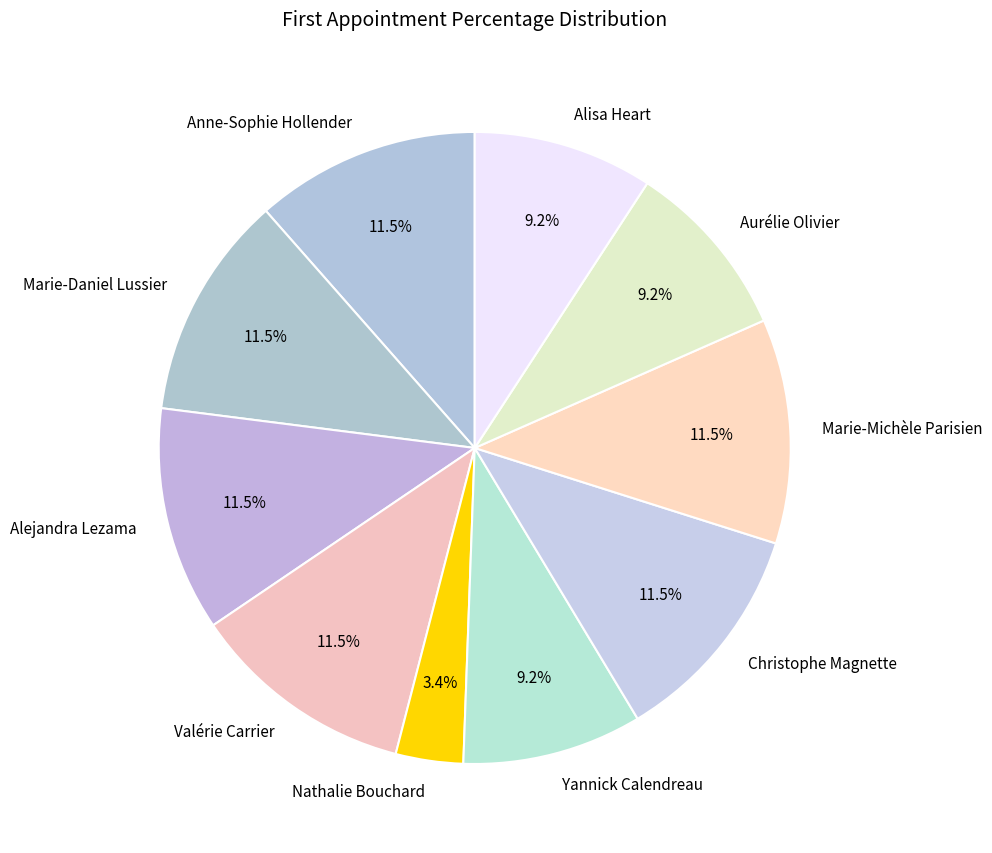

How many slices are in this pie chart?

10